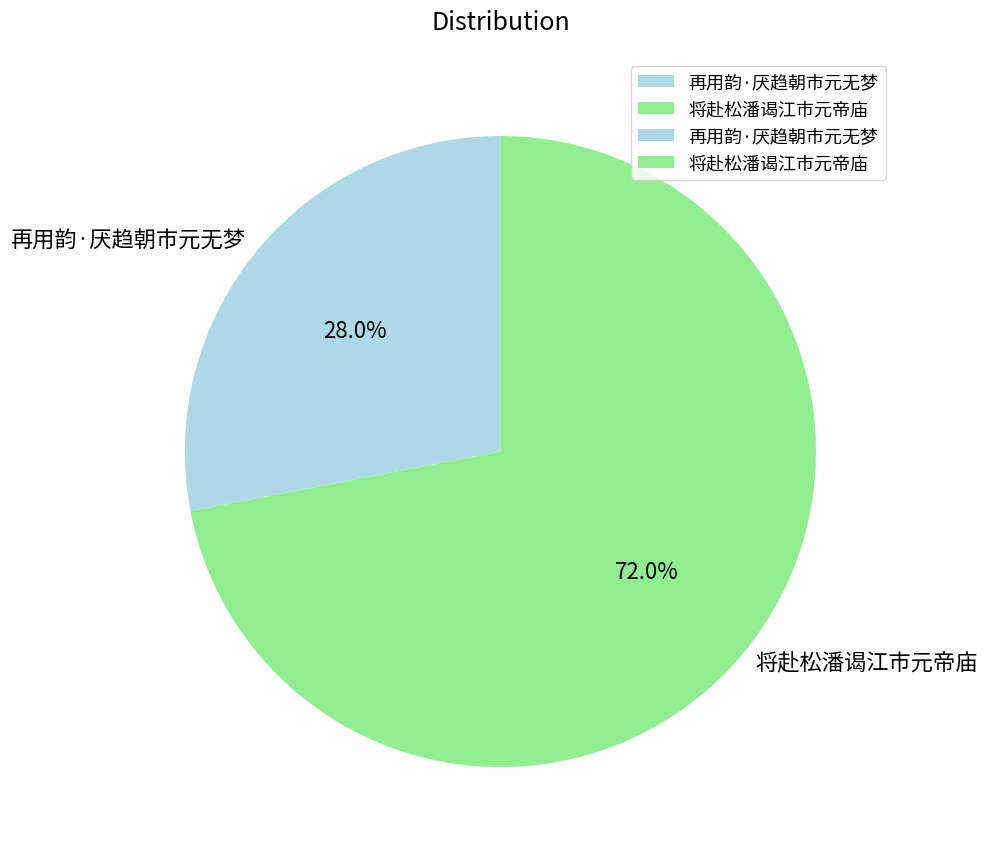

The 将赴松潘谒江市元帝庙 slice represents 72% of the pie. True or false?

True